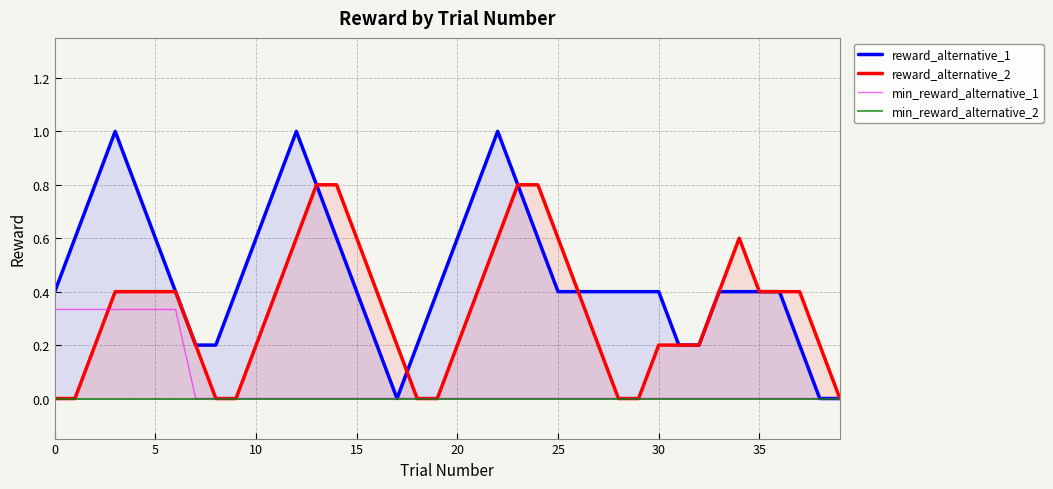

Reading left to right, what are all the values shown in this chart?

reward_alternative_1: 0.4	0.6	0.8	1.0	0.8	0.6	0.4	0.2	0.2	0.4	0.6	0.8	1.0	0.8	0.6	0.4	0.2	0.0	0.2	0.4	0.6	0.8	1.0	0.8	0.6	0.4	0.4	0.4	0.4	0.4	0.4	0.2	0.2	0.4	0.4	0.4	0.4	0.2	0.0	0.0
reward_alternative_2: 0.0	0.0	0.2	0.4	0.4	0.4	0.4	0.2	0.0	0.0	0.2	0.4	0.6	0.8	0.8	0.6	0.4	0.2	0.0	0.0	0.2	0.4	0.6	0.8	0.8	0.6	0.4	0.2	0.0	0.0	0.2	0.2	0.2	0.4	0.6	0.4	0.4	0.4	0.2	0.0
min_reward_alternative_1: 0.3	0.3	0.3	0.3	0.3	0.3	0.3	0.0	0.0	0.0	0.0	0.0	0.0	0.0	0.0	0.0	0.0	0.0	0.0	0.0	0.0	0.0	0.0	0.0	0.0	0.0	0.0	0.0	0.0	0.0	0.0	0.0	0.0	0.0	0.0	0.0	0.0	0.0	0.0	0.0
min_reward_alternative_2: 0.0	0.0	0.0	0.0	0.0	0.0	0.0	0.0	0.0	0.0	0.0	0.0	0.0	0.0	0.0	0.0	0.0	0.0	0.0	0.0	0.0	0.0	0.0	0.0	0.0	0.0	0.0	0.0	0.0	0.0	0.0	0.0	0.0	0.0	0.0	0.0	0.0	0.0	0.0	0.0